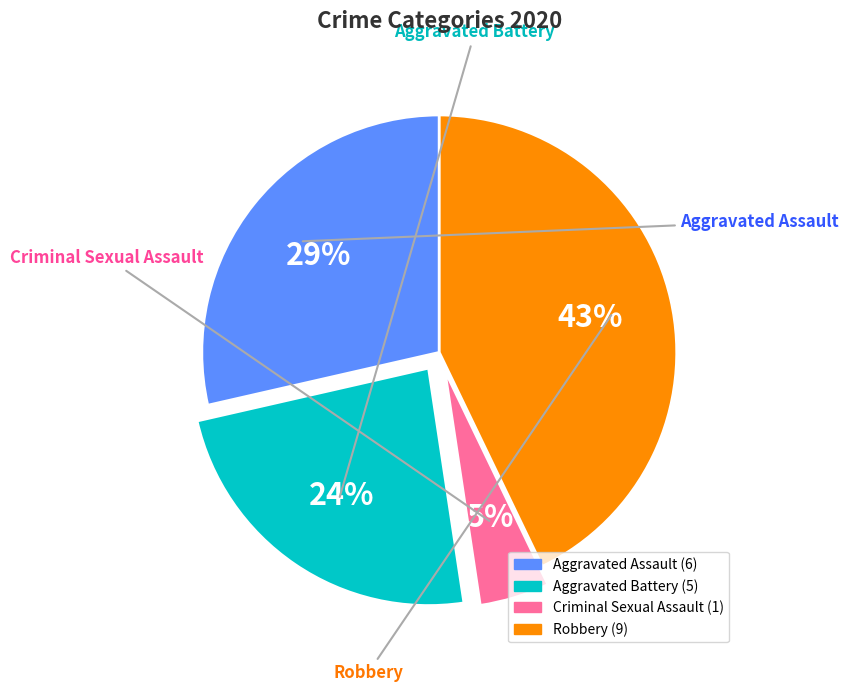

Is there a majority slice in this chart?

No